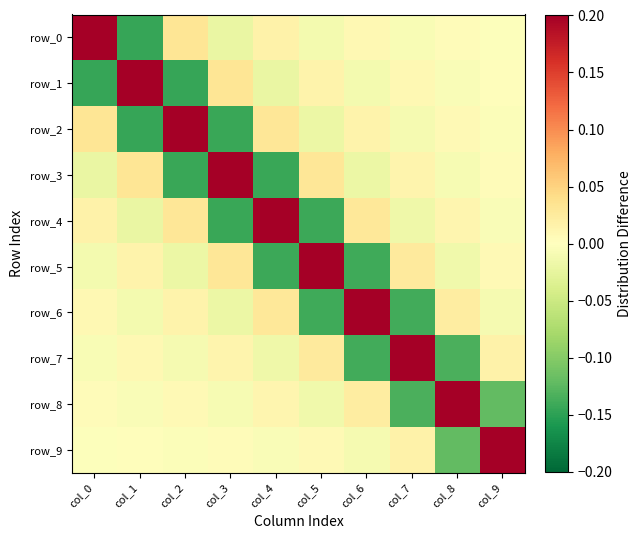

At which category is the sum across all series the highest?

col_0